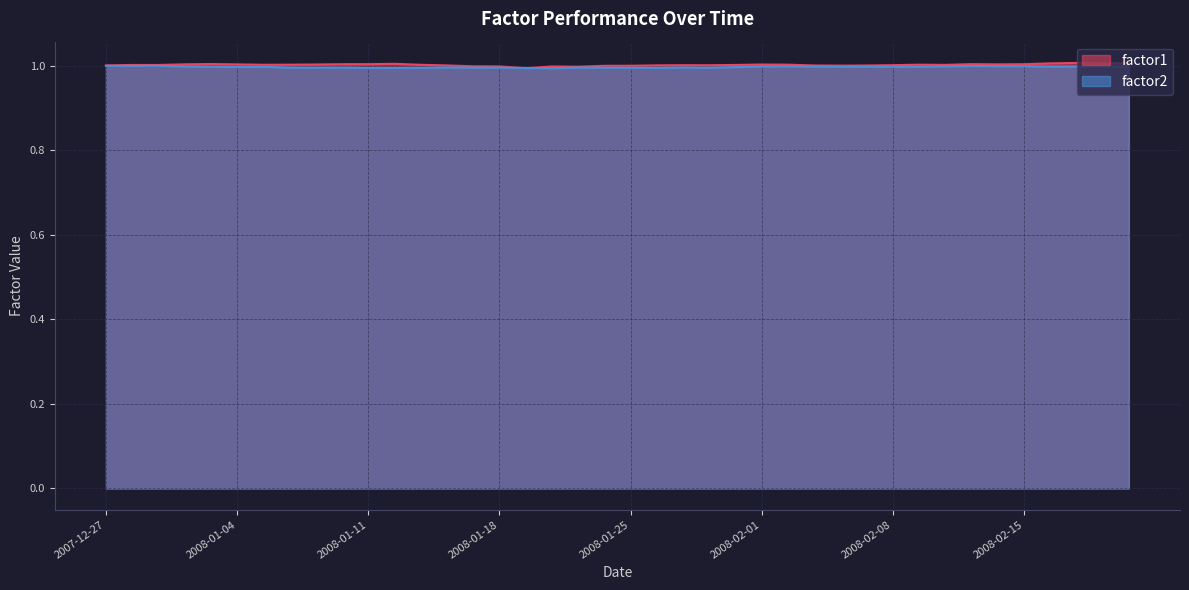

What are all the series names shown in the legend?

factor1, factor2